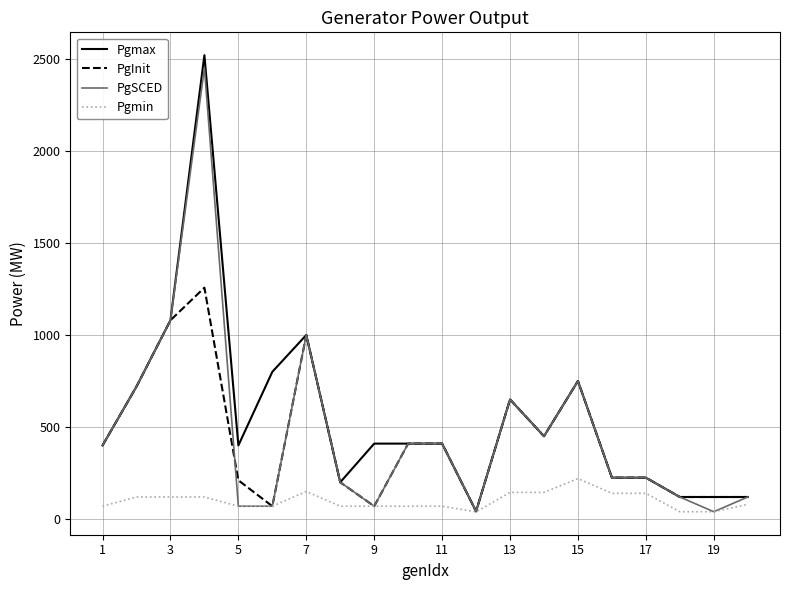

How many series are shown in this chart?

4